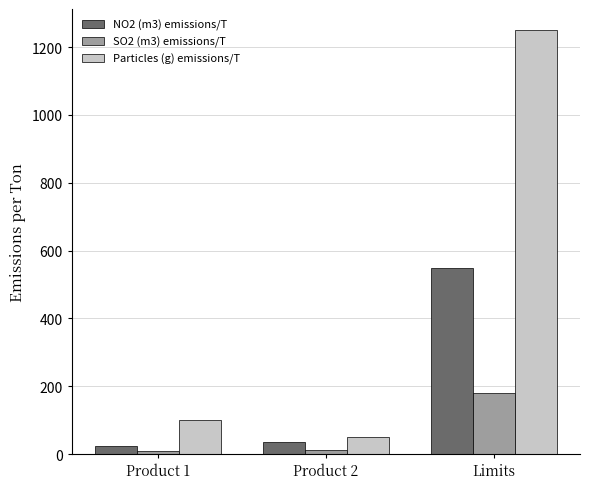

What are all the series names shown in the legend?

NO2 (m3) emissions/T, SO2 (m3) emissions/T, Particles (g) emissions/T